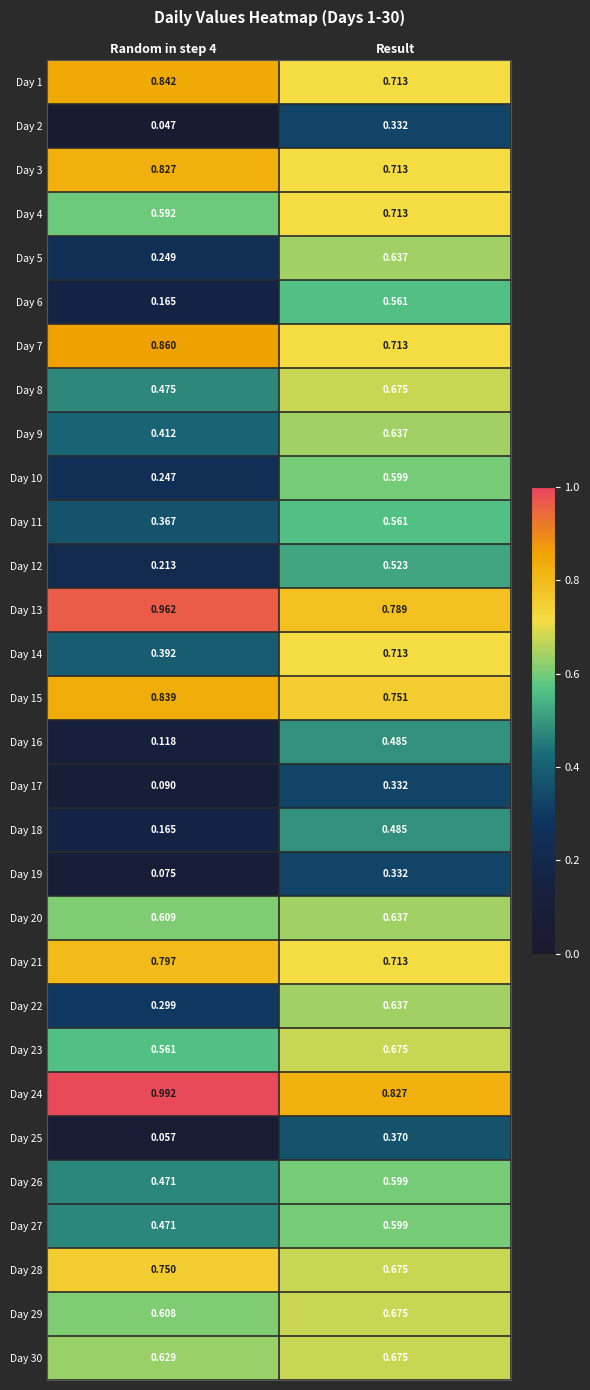

Which category has the lowest value in the Day 1 series?

Result